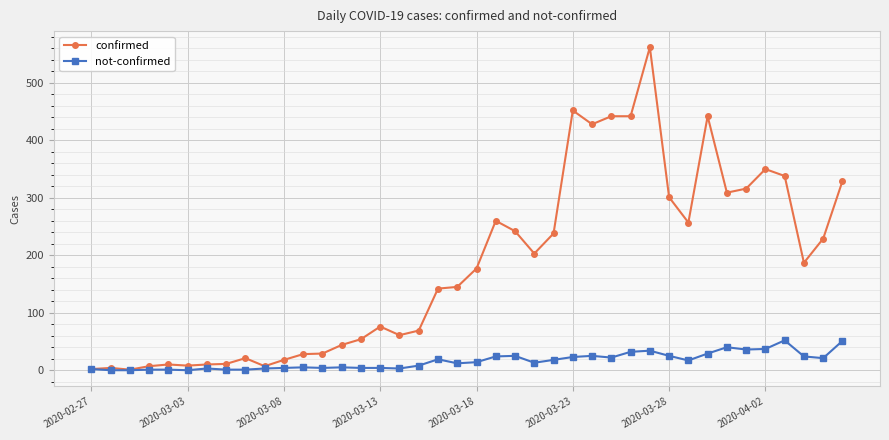

What is the average value of the confirmed series?

181